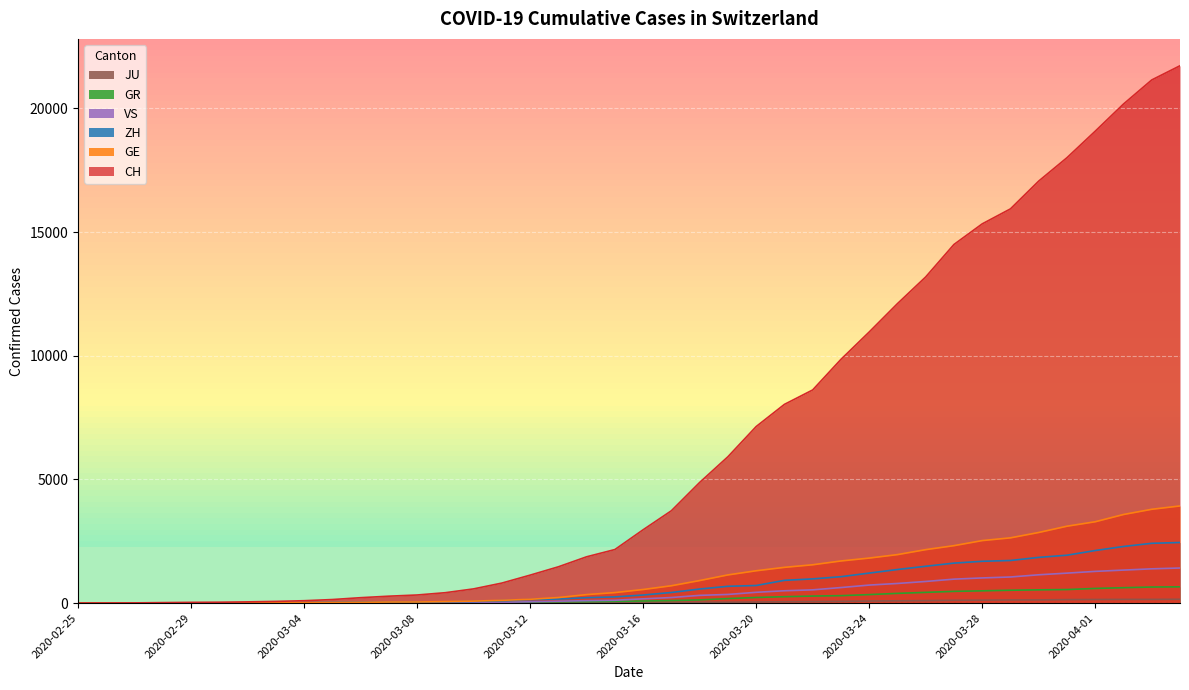

Which series has the largest total across all categories?

CH